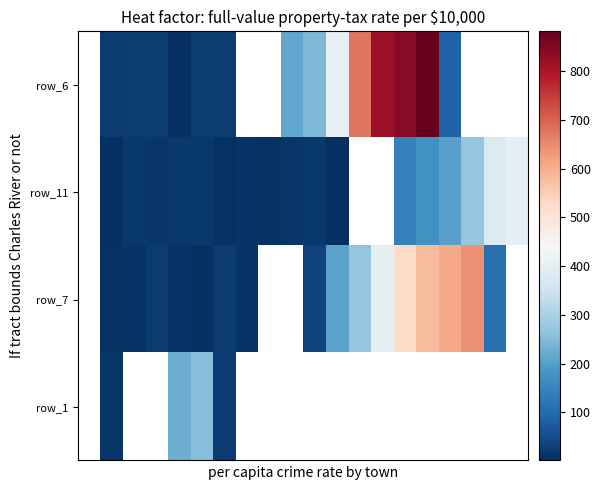

What is the minimum value shown in the chart?

1.0